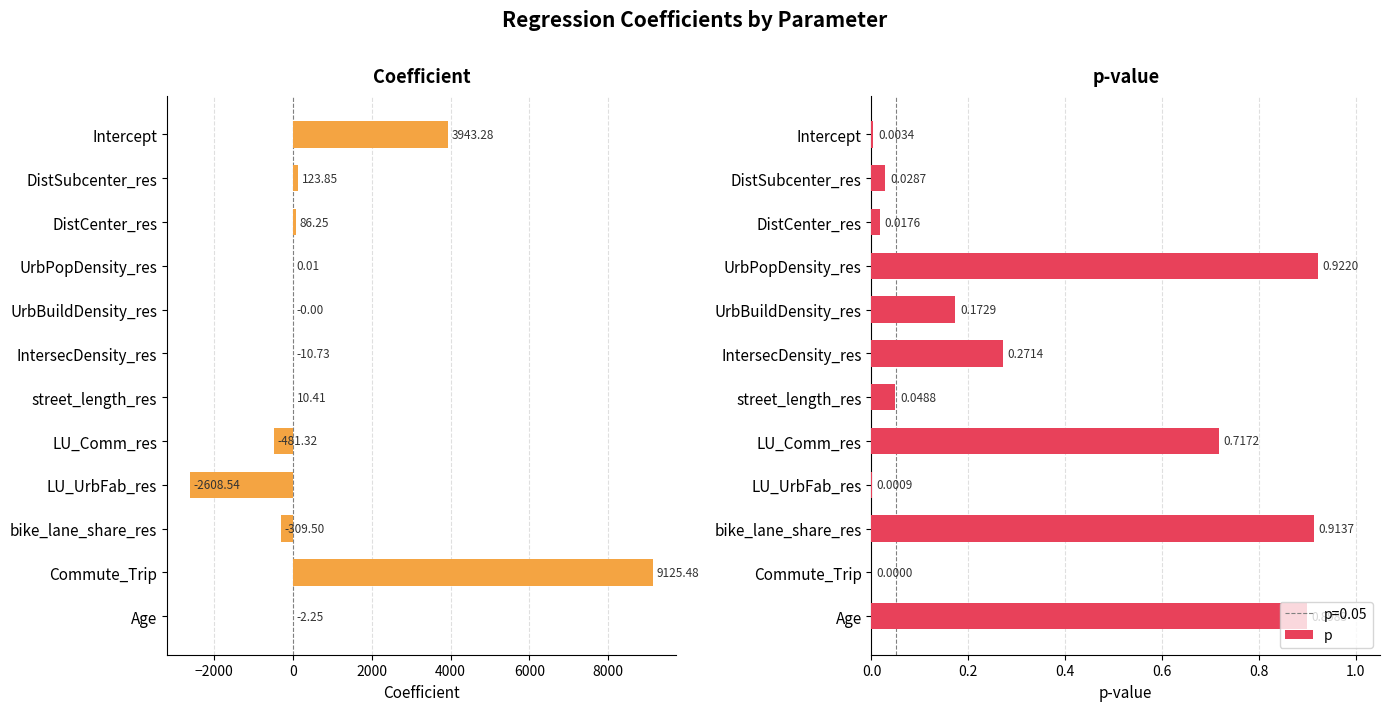

What is the value of the coefficient bar at the 6th from the left?

-10.7